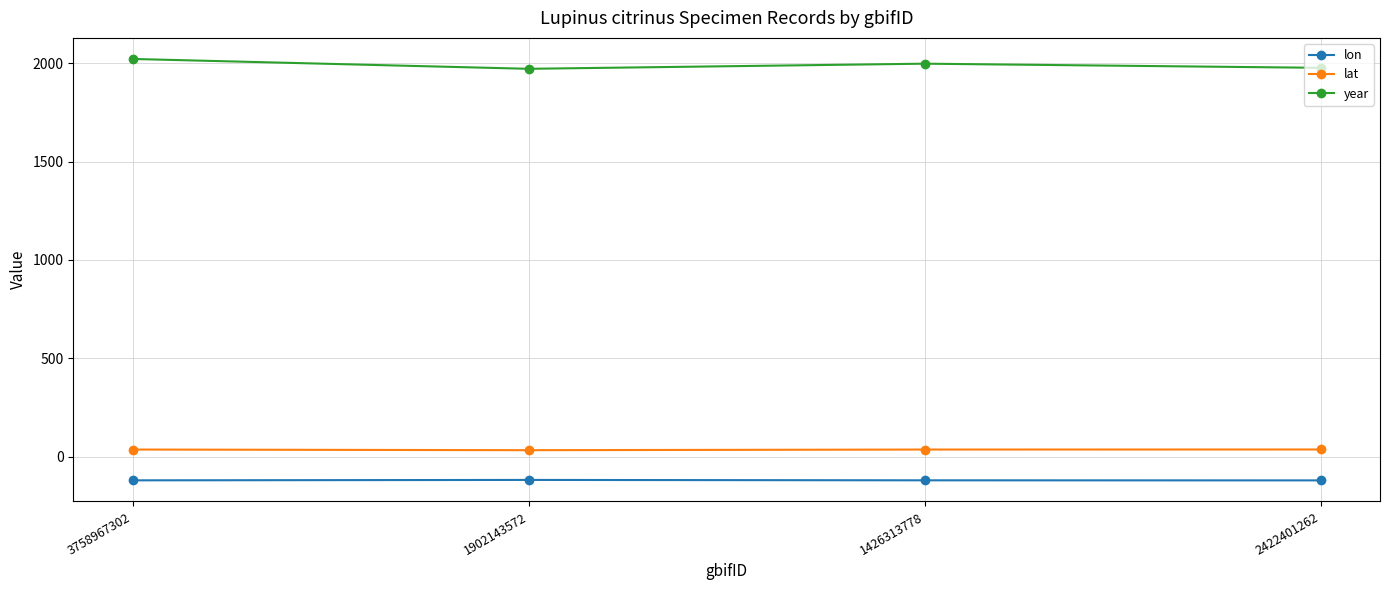

True or false: year and lon intersect in this chart.

False